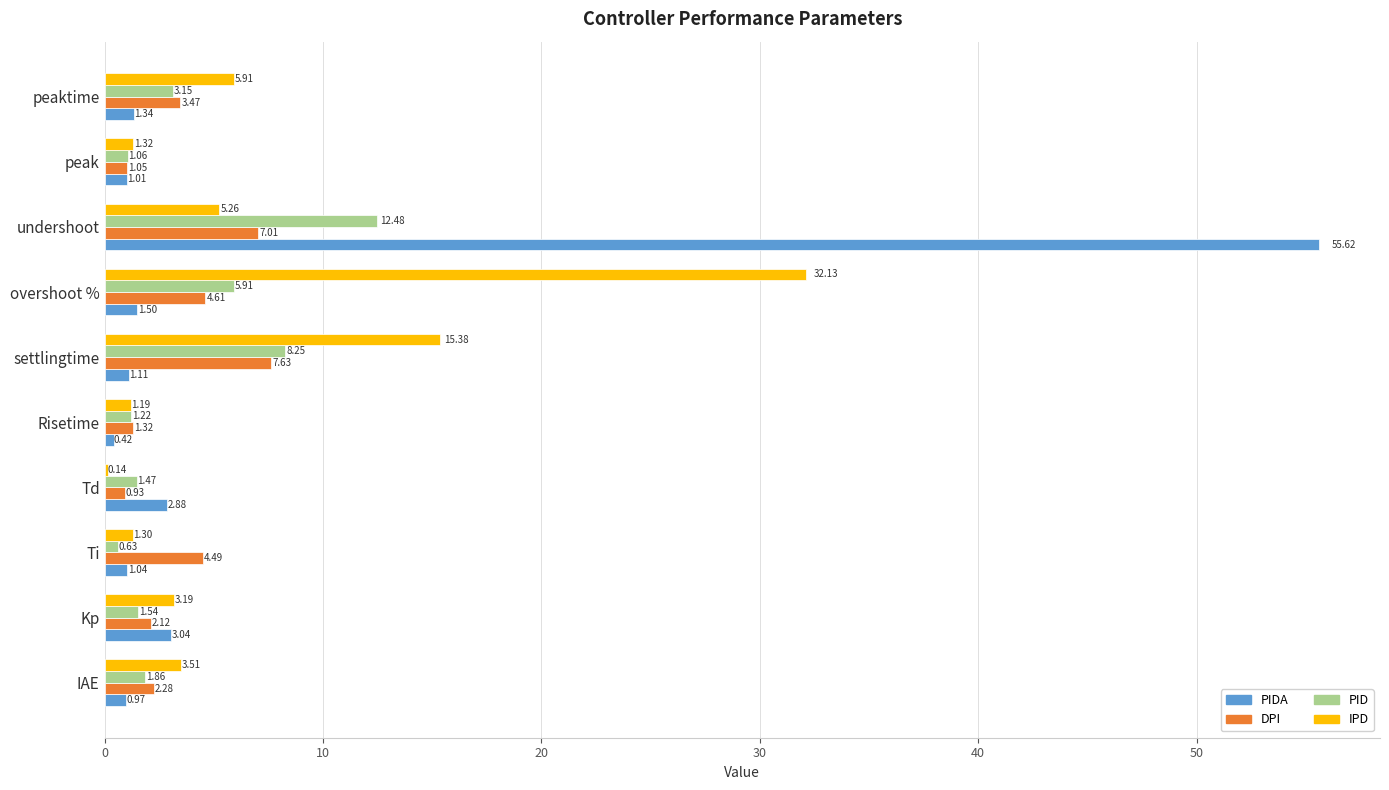

What is the sum of all PIDA values?

68.9